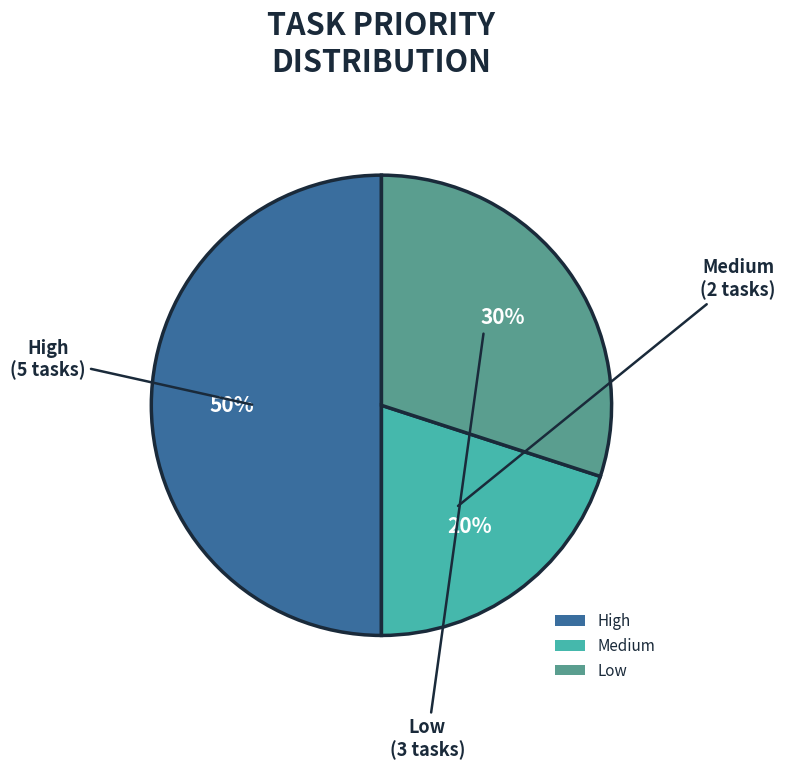

Do High and Medium together represent more than half of the pie?

Yes